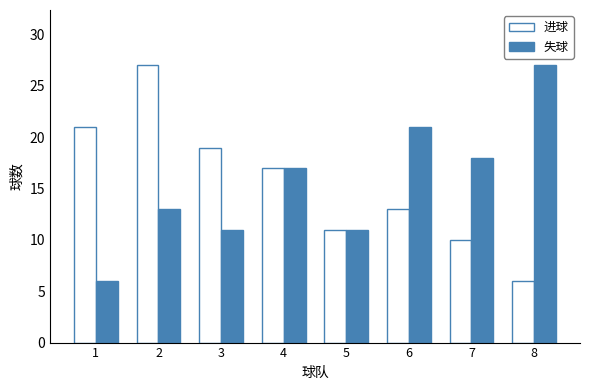

What is the difference between the second highest and second lowest values in the 进球 series?

11